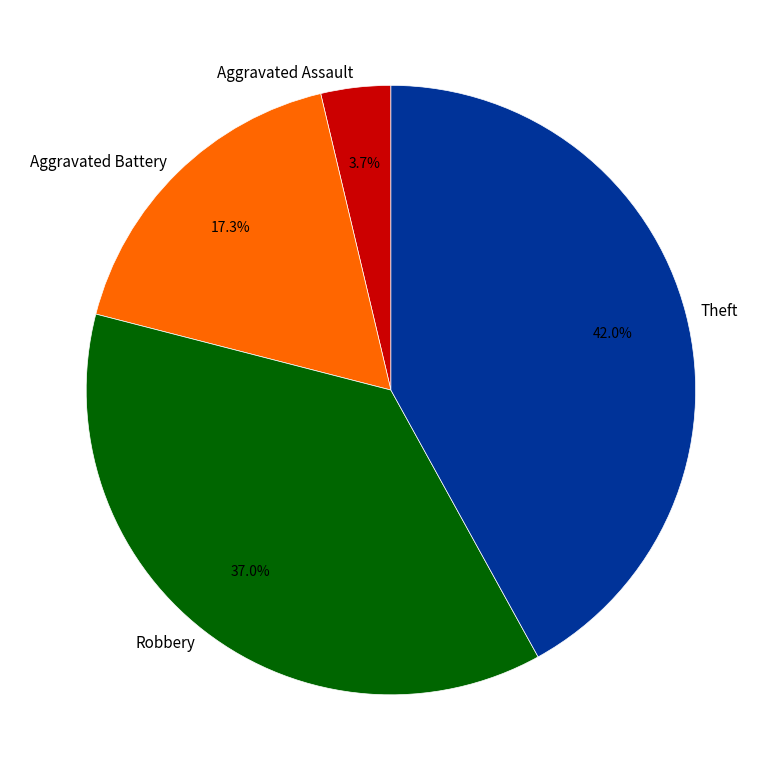

Which has a higher value, Theft or Robbery?

Theft